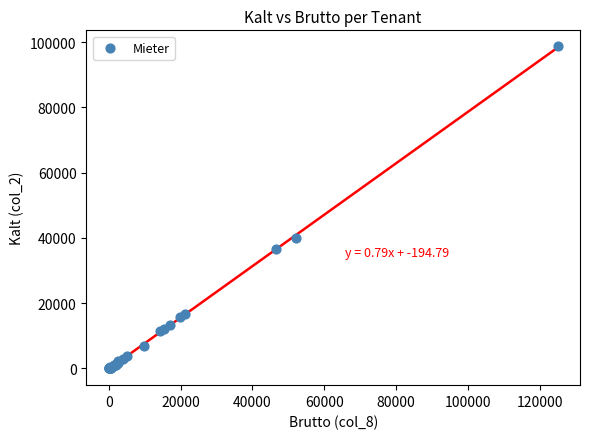

What Y value in the scatter plot is closest to 49329?

39862.9